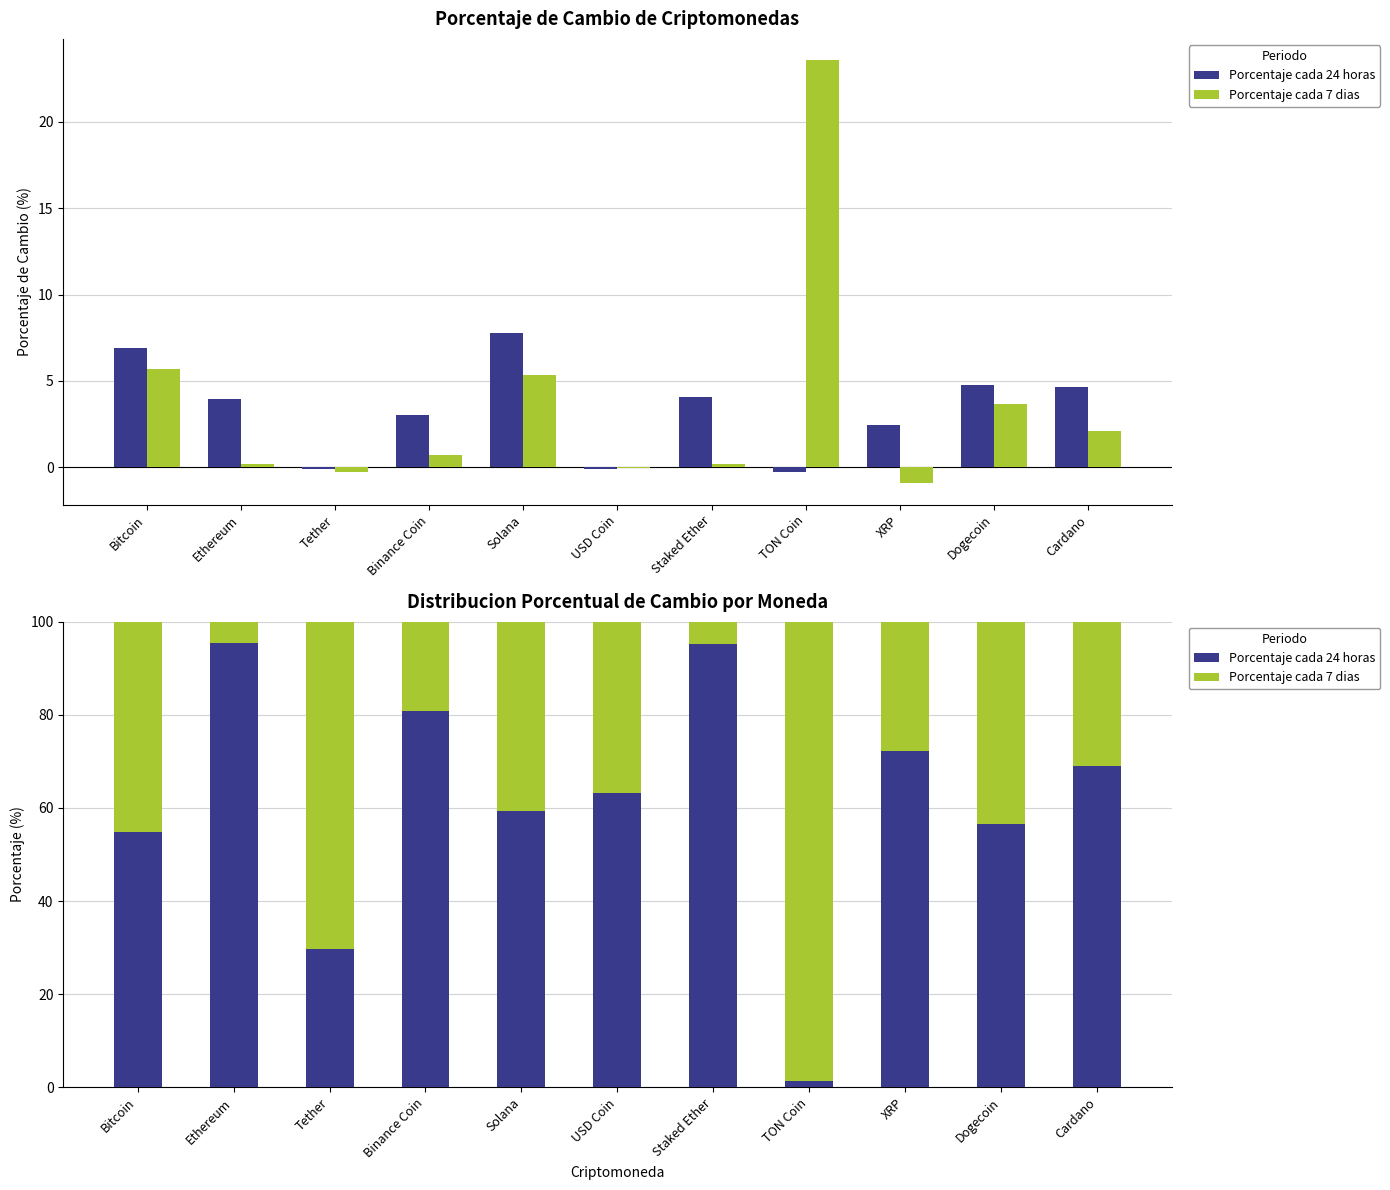

What is the maximum value for Porcentaje cada 7 dias?

98.7